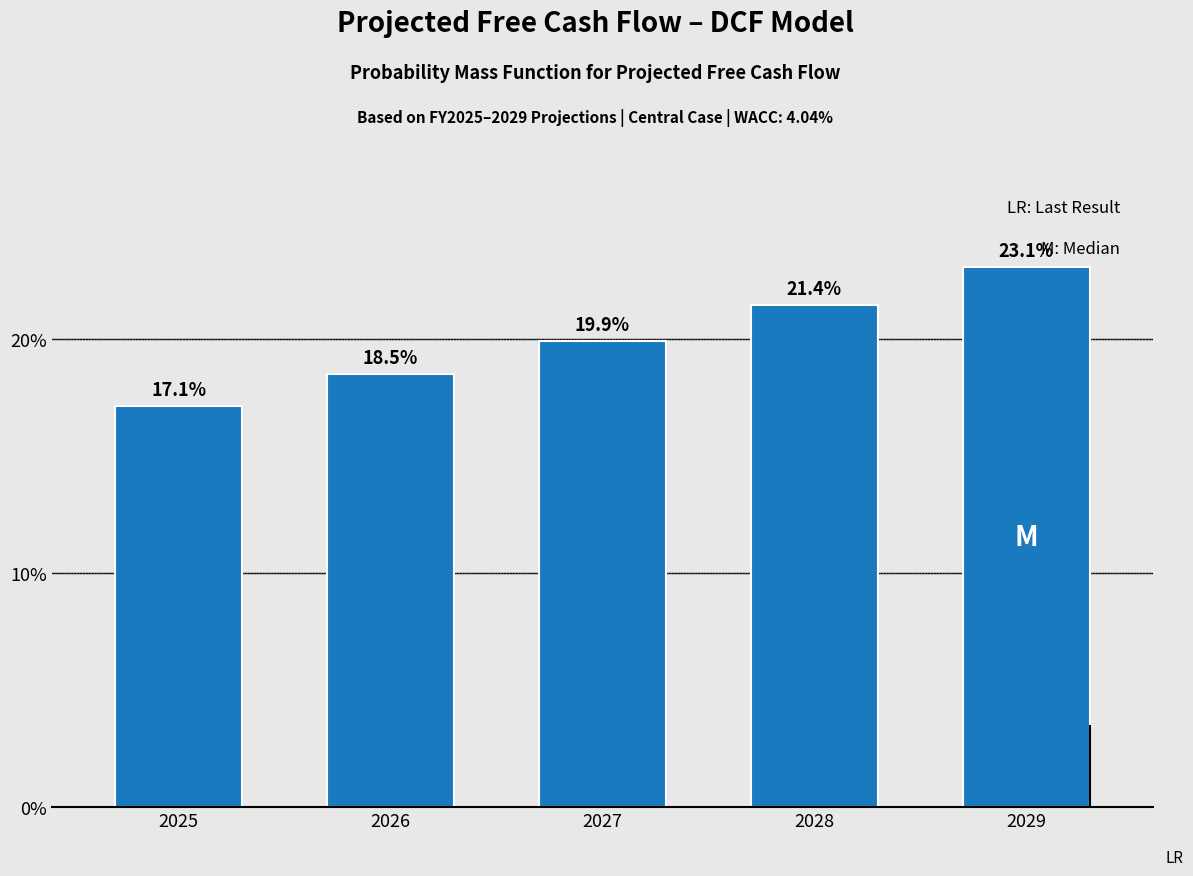

Reading left to right, transcribe all the data shown in this chart.

2025=17.1	2026=18.5	2027=19.9	2028=21.4	2029=23.1